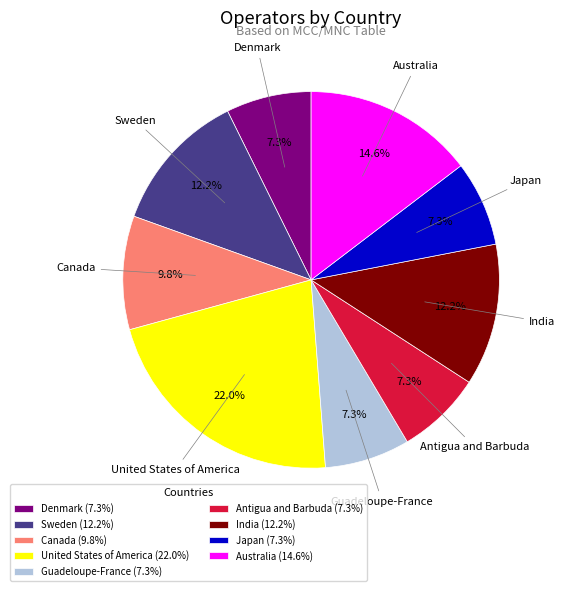

To the nearest percent, what is the difference between the largest and smallest slice percentages?

15%